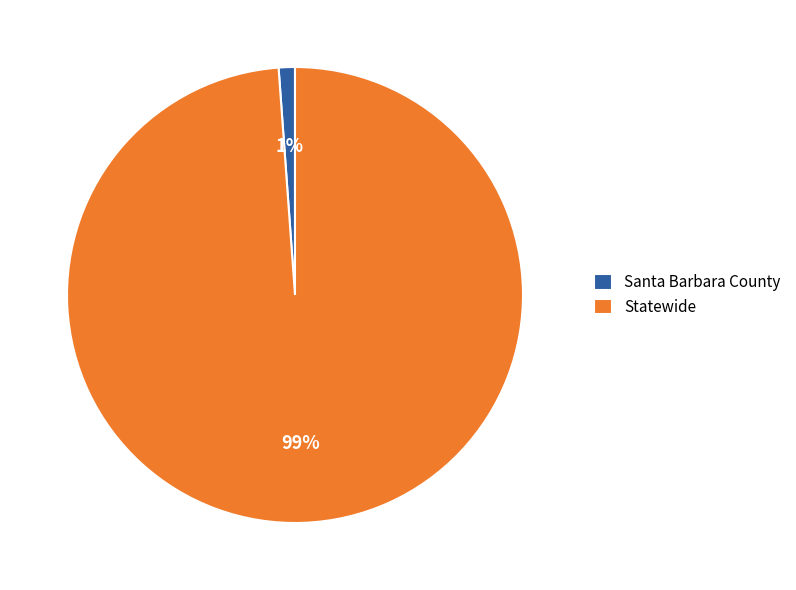

Combined, do Santa Barbara County and Statewide account for over 50%?

Yes